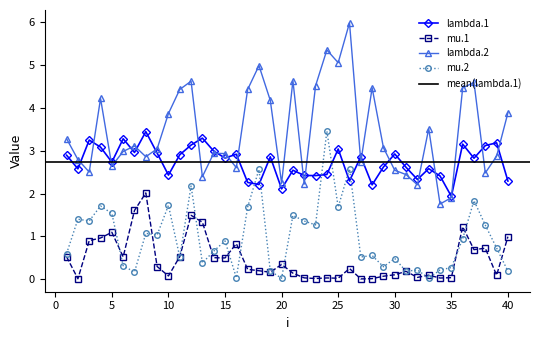

At 34, list the series in order from largest to smallest.

lambda.1, lambda.2, mu.2, mu.1